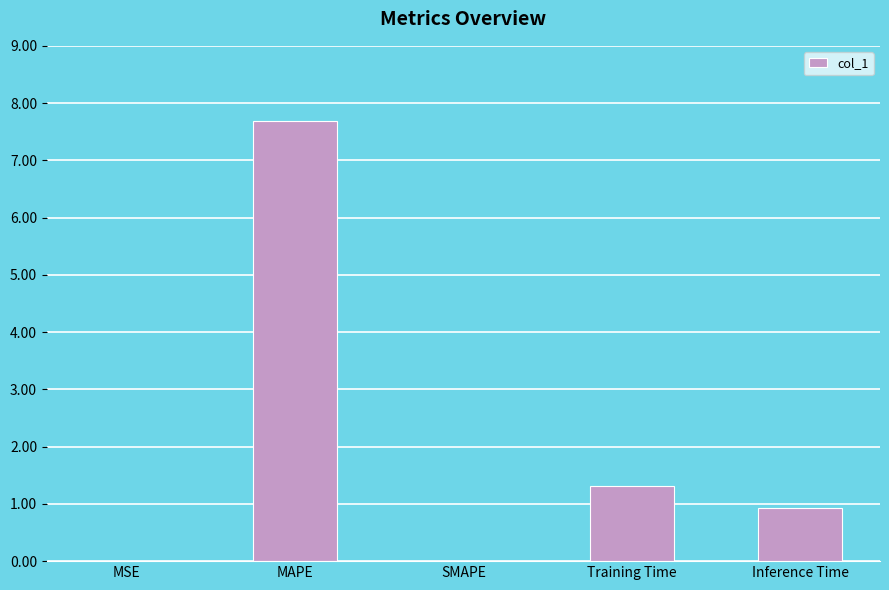

The chart shows a value of 0.9 at Inference Time. True or false?

True